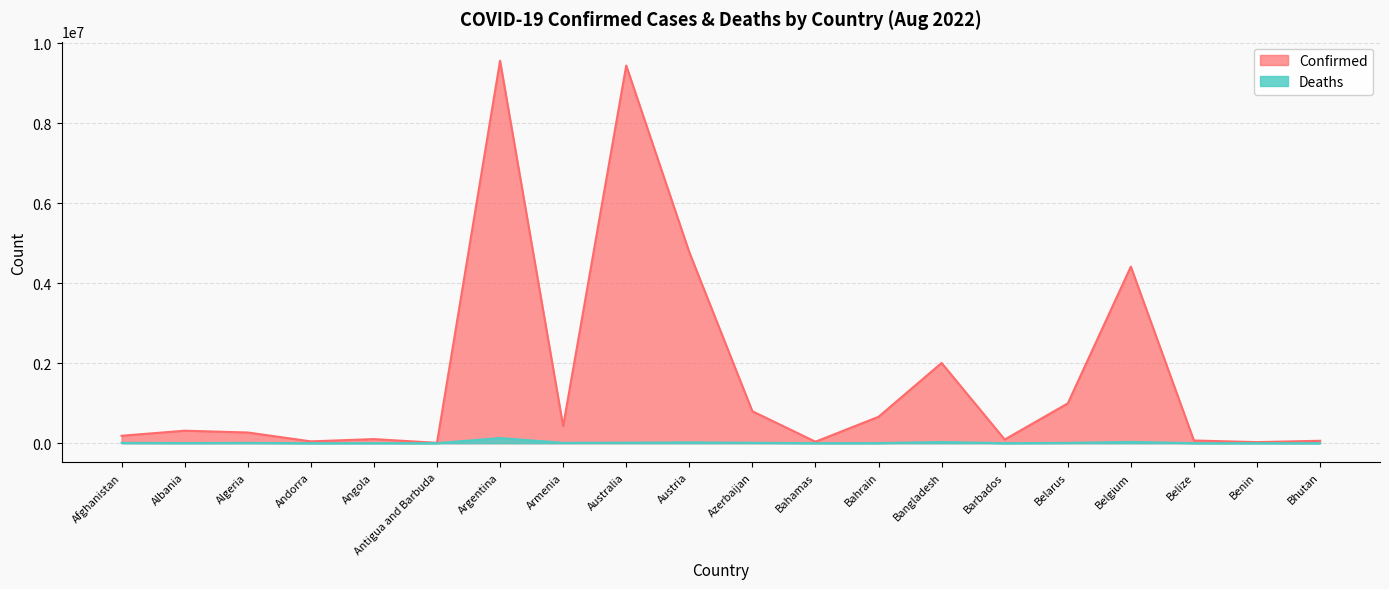

Reading left to right, what are all the values shown in this chart?

Confirmed: 185749	312097	267454	45508	102301	8773	9560307	425365	9440736	4774043	798838	36724	659647	2005257	92086	994037	4414255	67111	27316	60368
Deaths: 7748	3545	6876	153	1912	144	129369	8633	11895	20317	9748	822	1509	29291	493	7118	32228	680	163	21